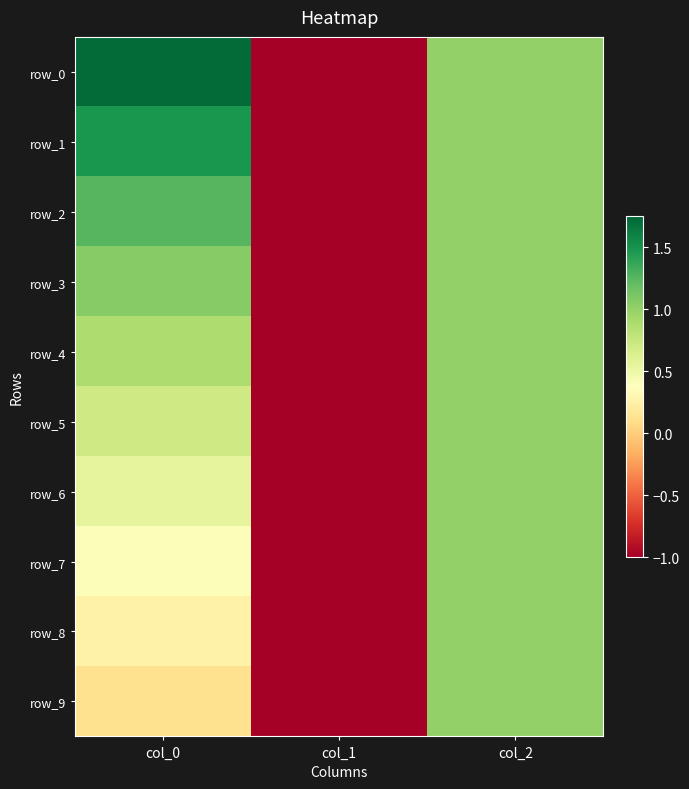

What is the total value across all series at col_1?

-10.0